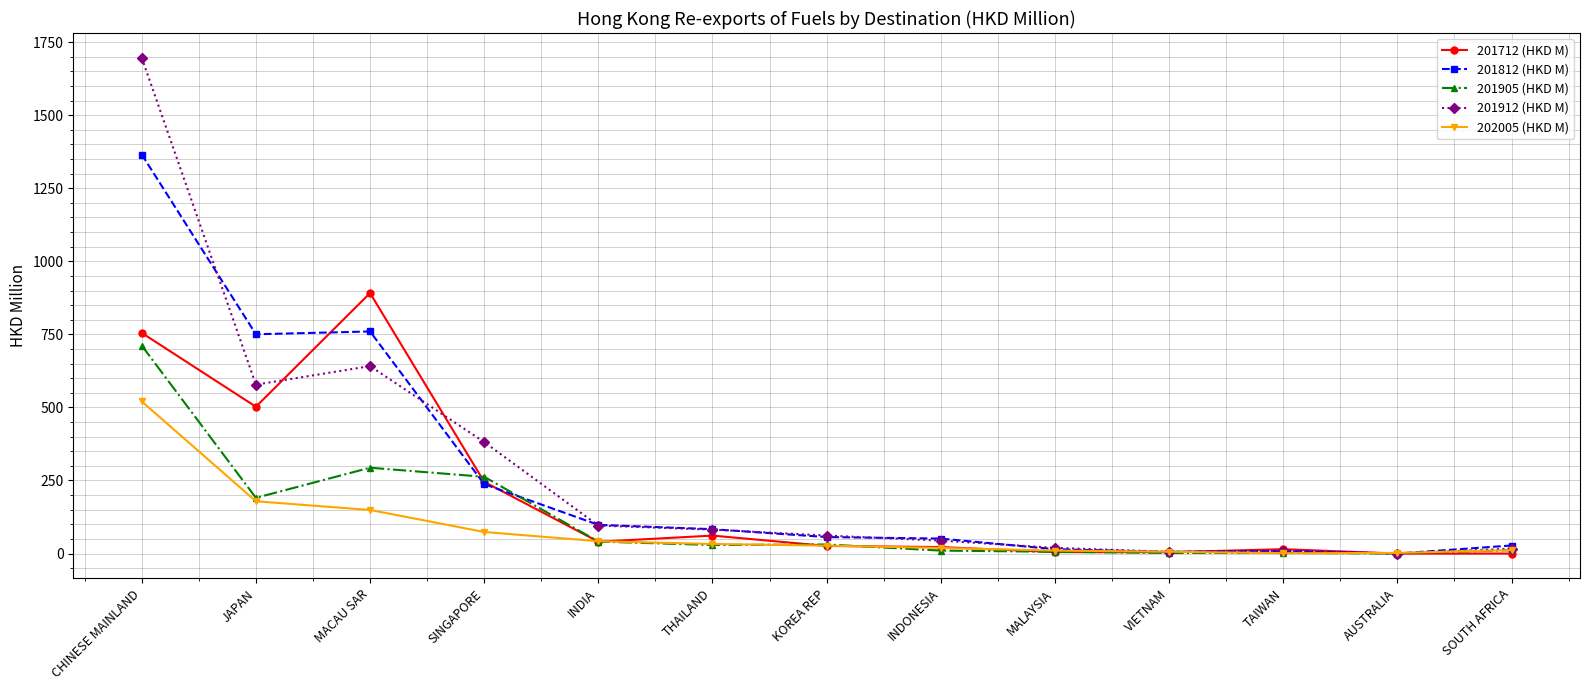

How many lines are shown in the chart?

5